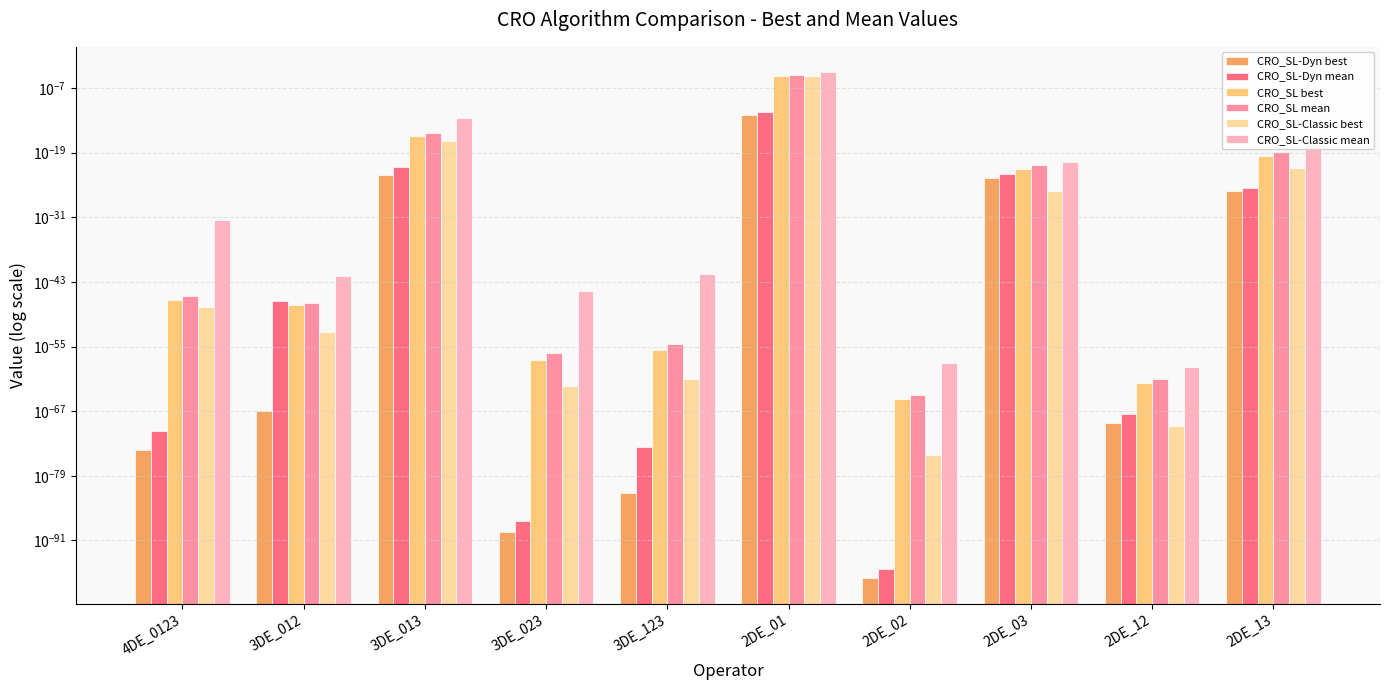

Are the bars horizontal?

No